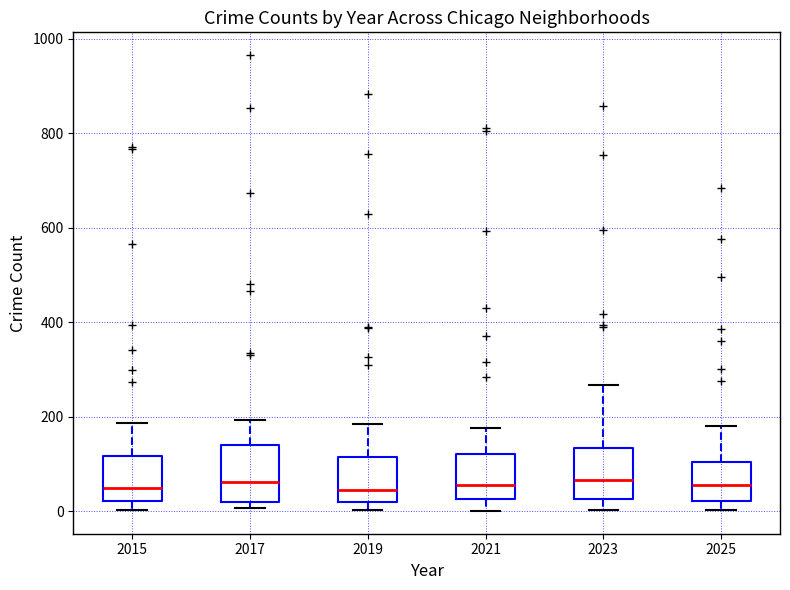

Reading left to right, transcribe this box plot: for each box, give where its median line is, the range the box spans, and where its two whiskers end, as read against the y-axis. The values are not printed on the chart, so give them approximately, as read against the axis.

2015: median 60, box 20 to 120, whiskers 0 to 180
2017: median 60, box 20 to 140, whiskers 0 to 200
2019: median 40, box 20 to 120, whiskers 0 to 180
2021: median 60, box 20 to 120, whiskers 0 to 180
2023: median 60, box 20 to 140, whiskers 0 to 260
2025: median 60, box 20 to 100, whiskers 0 to 180